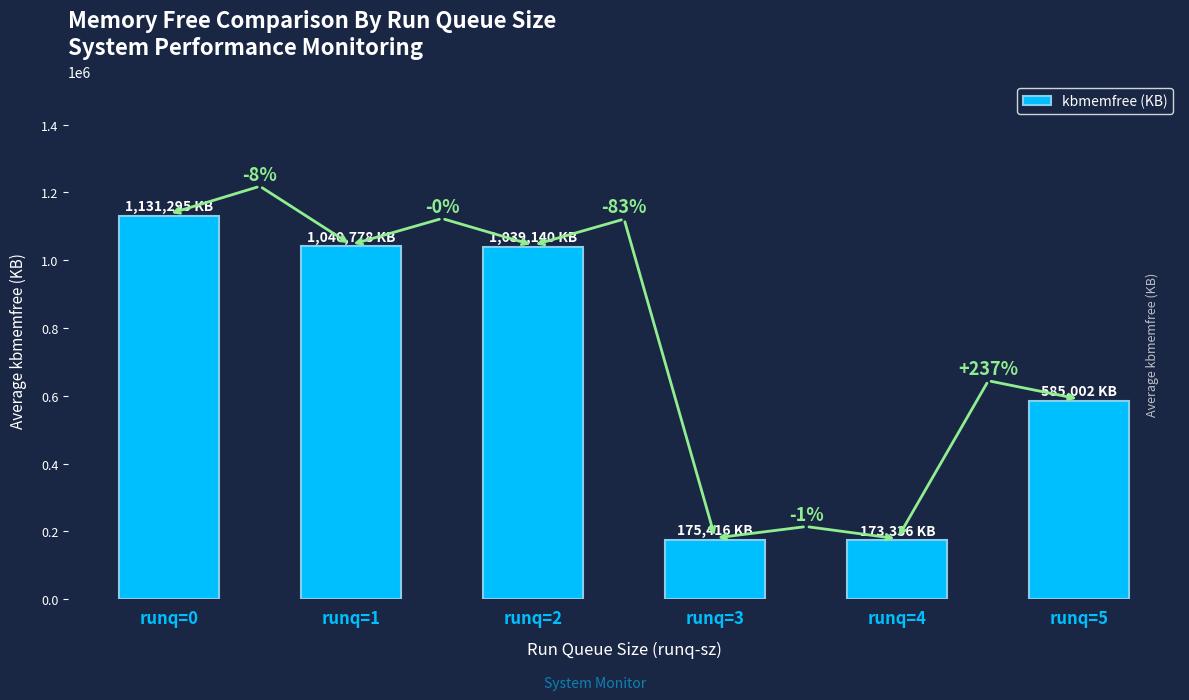

List the labels in order of value, largest first.

runq=0, runq=1, runq=2, runq=5, runq=3, runq=4